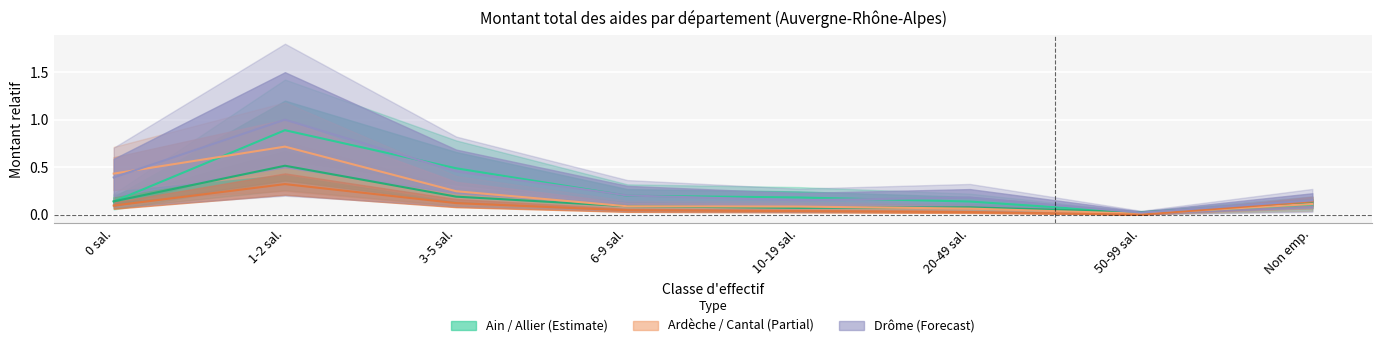

What is the average value of the Ain (line) series?

0.3